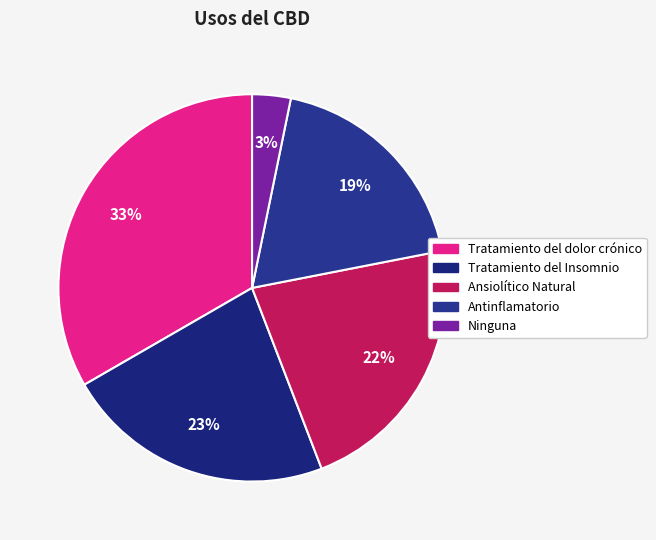

What is the ratio of the value at Ninguna to the value at Ansiolítico Natural?

0.1